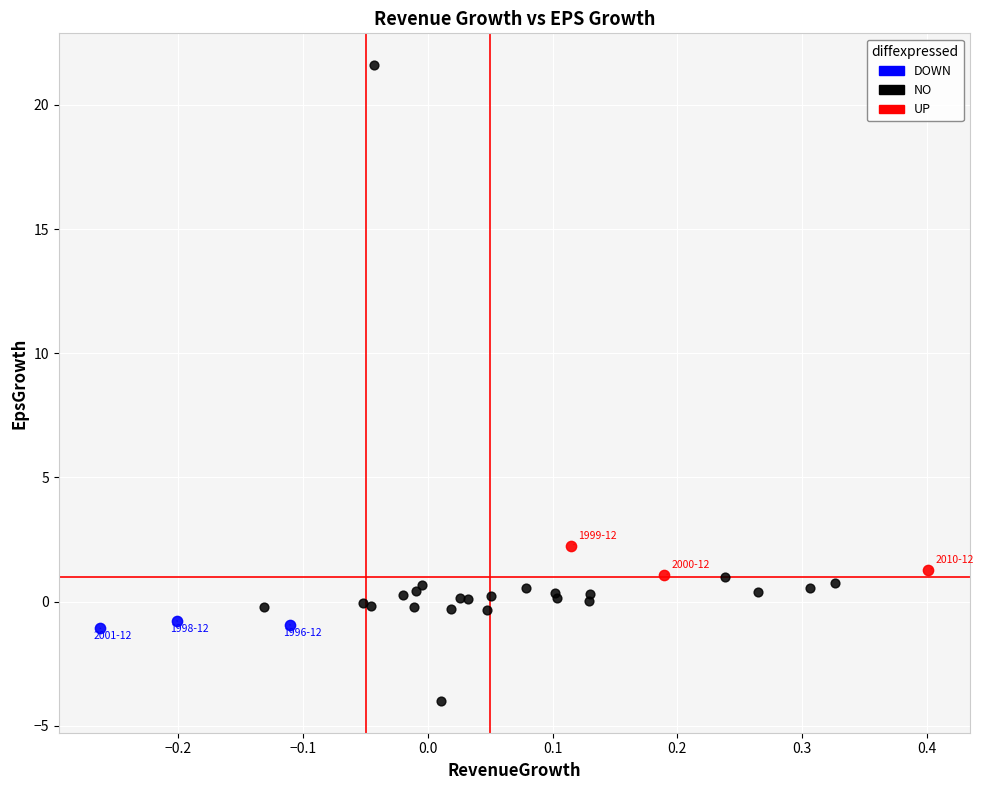

Which series reaches the minimum Y coordinate?

NO